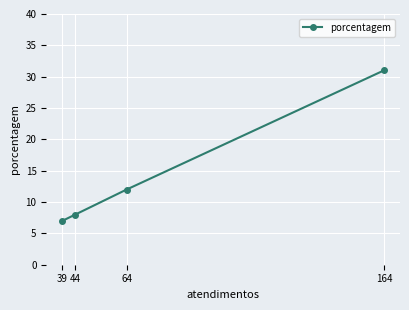

Reading right to left, extract all data points from this chart.

164=31	64=12	44=8	39=7